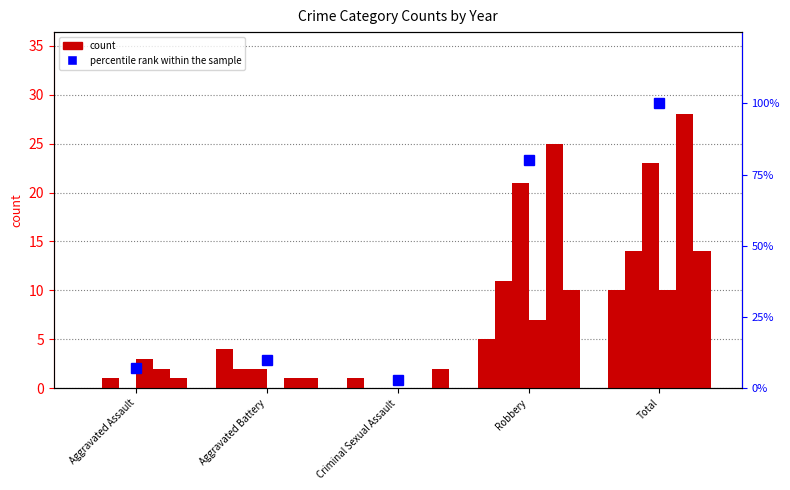

At how many categories does at least one series exceed 22?

2